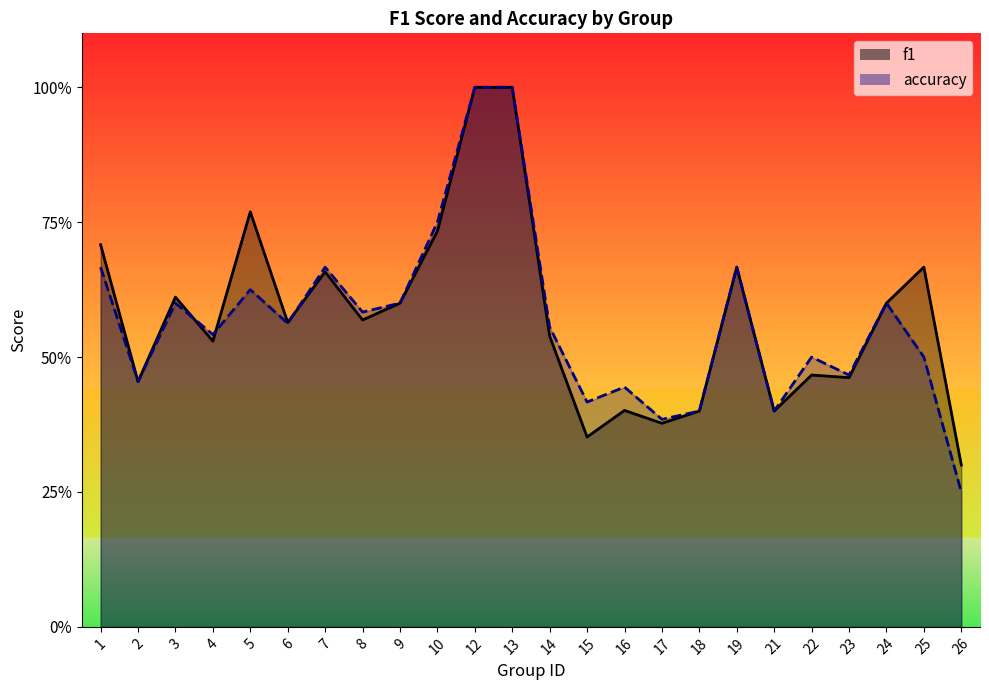

At how many categories does at least one series exceed 0?

24